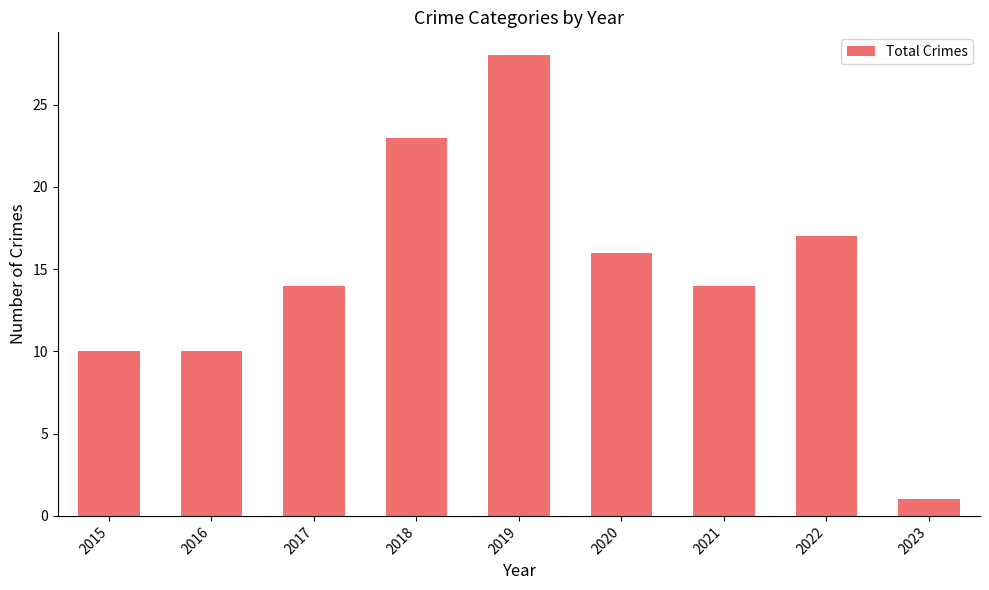

The chart shows a value of 5 at 2021. True or false?

False